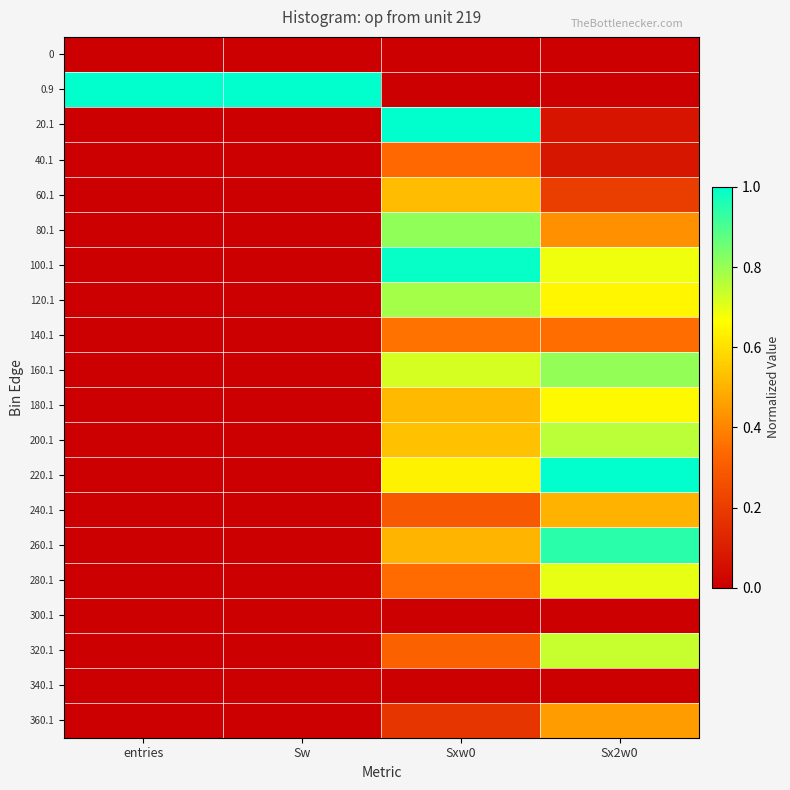

At which category is the sum across all series the highest?

Sx2w0